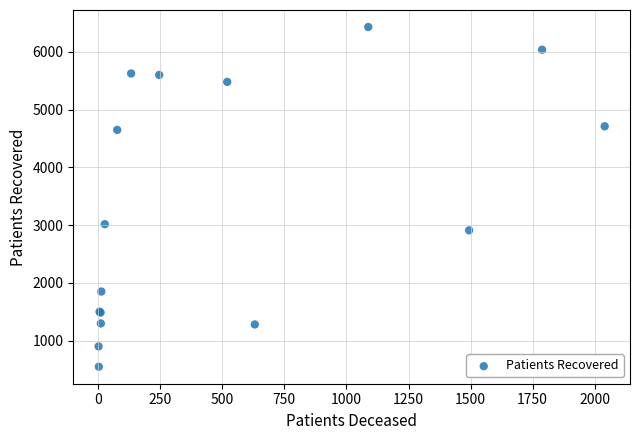

What Y value in the scatter plot is closest to 3490?

3017